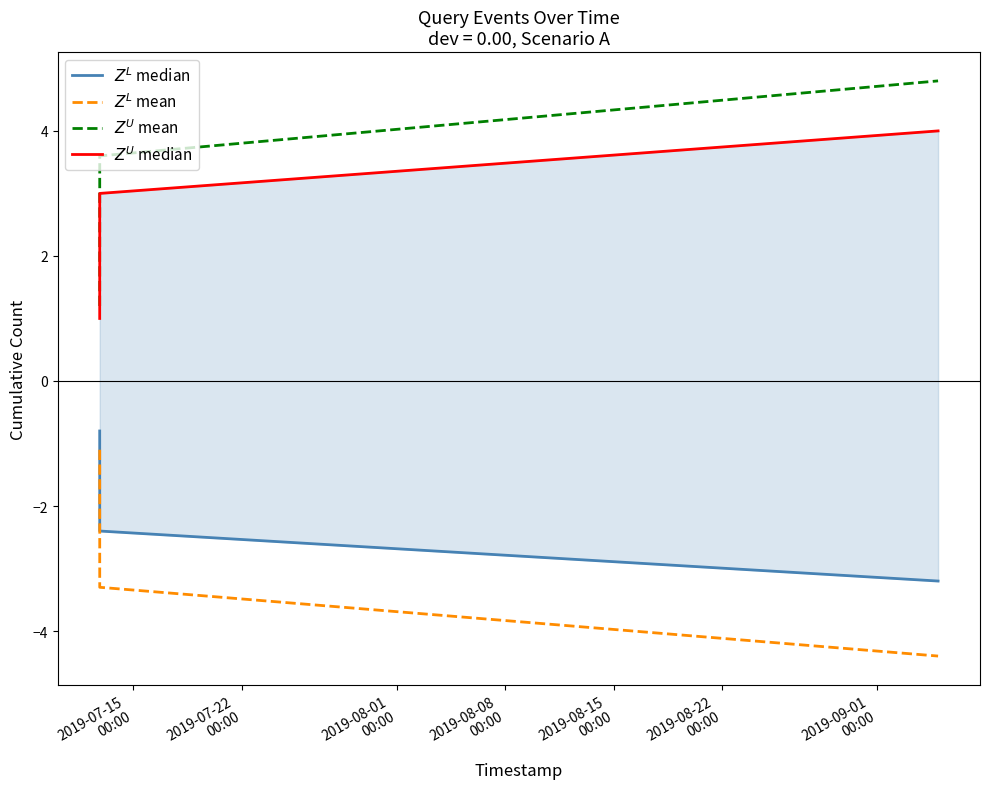

True or false: $Z^L$ mean and $Z^L$ median cross at least once.

False